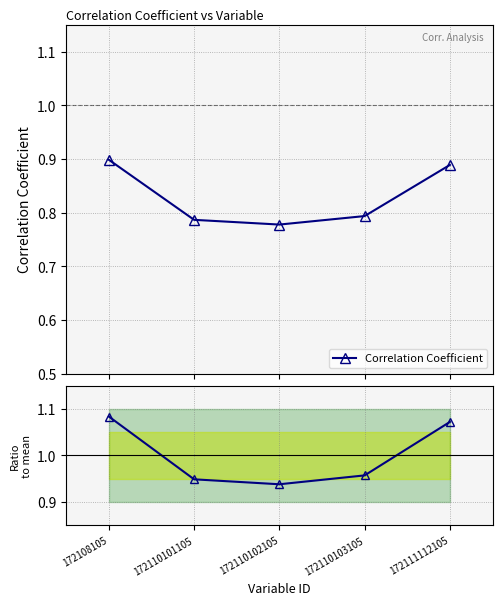

What is the approximate value of Ratio to mean at 172110102105?

0.9